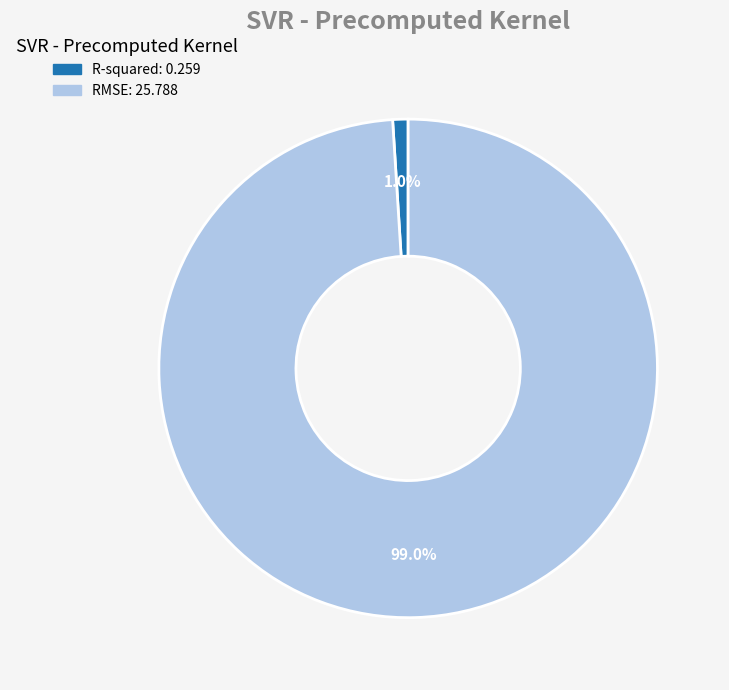

To the nearest percent, what is the difference between the RMSE and R-squared slice percentages?

98%